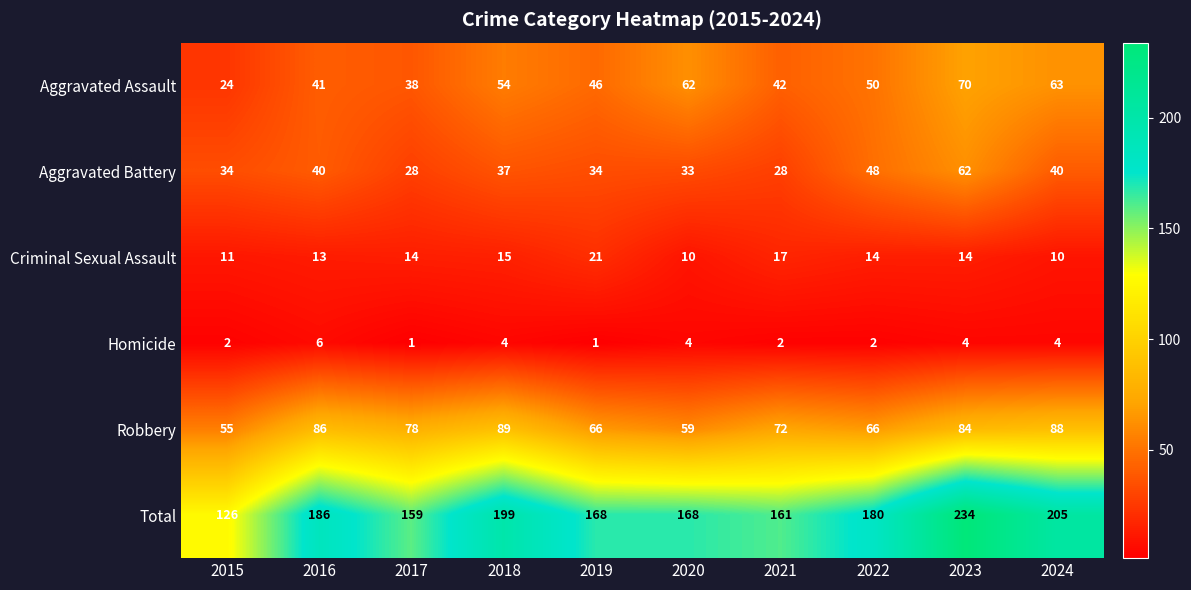

Count the number of categories in the chart.

10